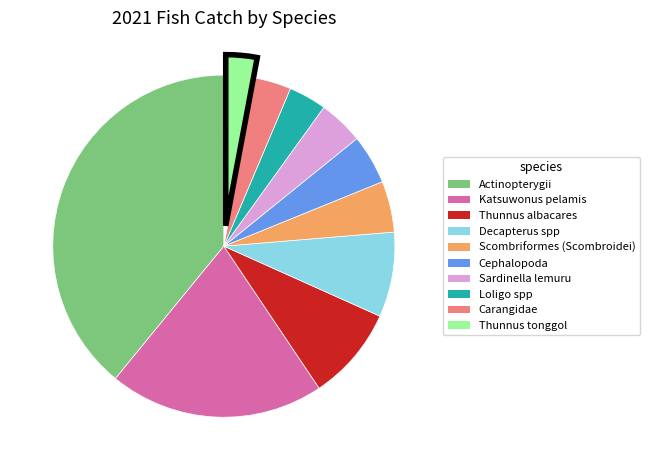

Which slice is the largest?

Actinopterygii